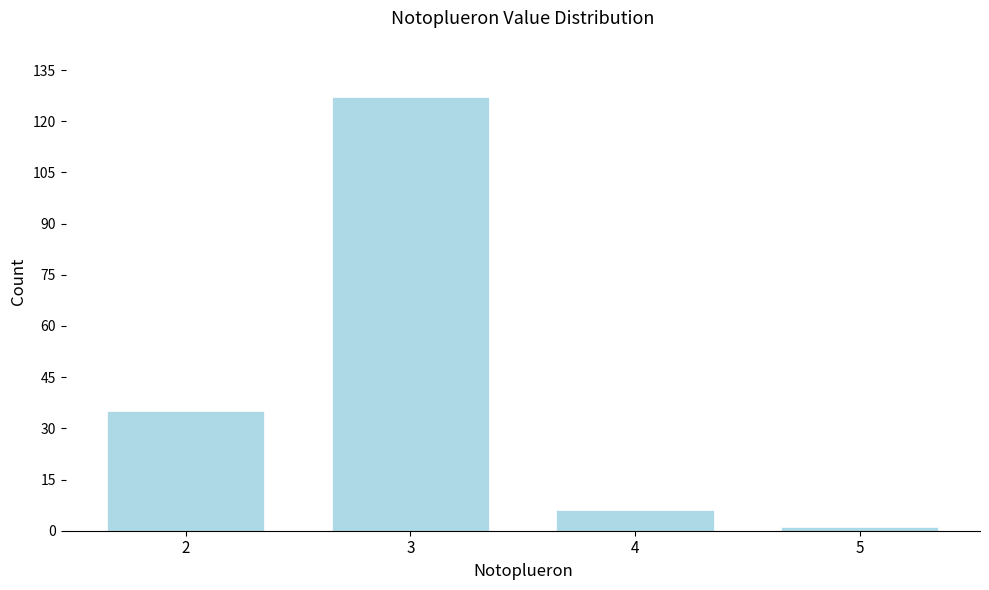

Reading left to right, list all the values displayed in this chart.

2=35	3=127	4=6	5=1